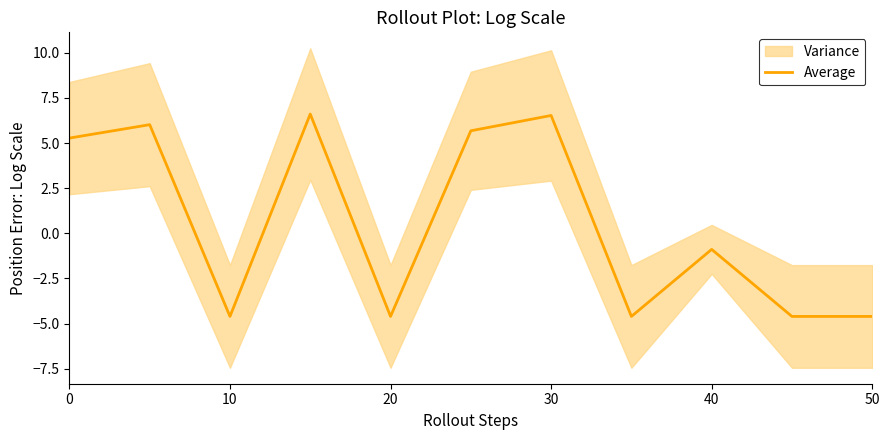

Is it true that Average equals 5.3 at 0?

True